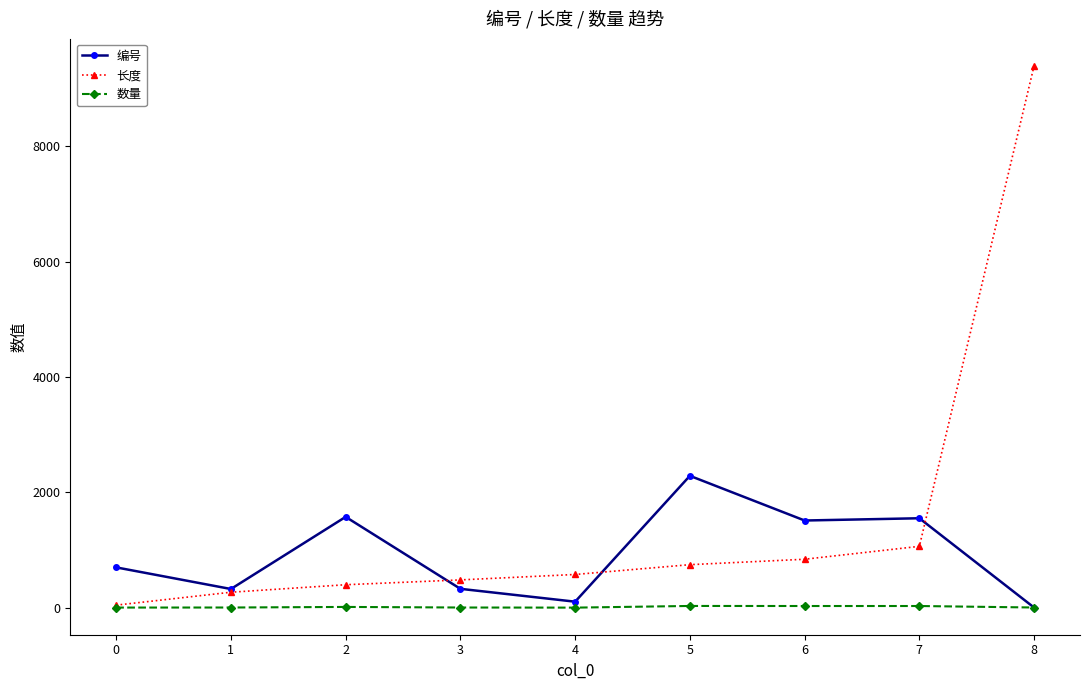

What is the difference between the highest and lowest values at 5?

2257